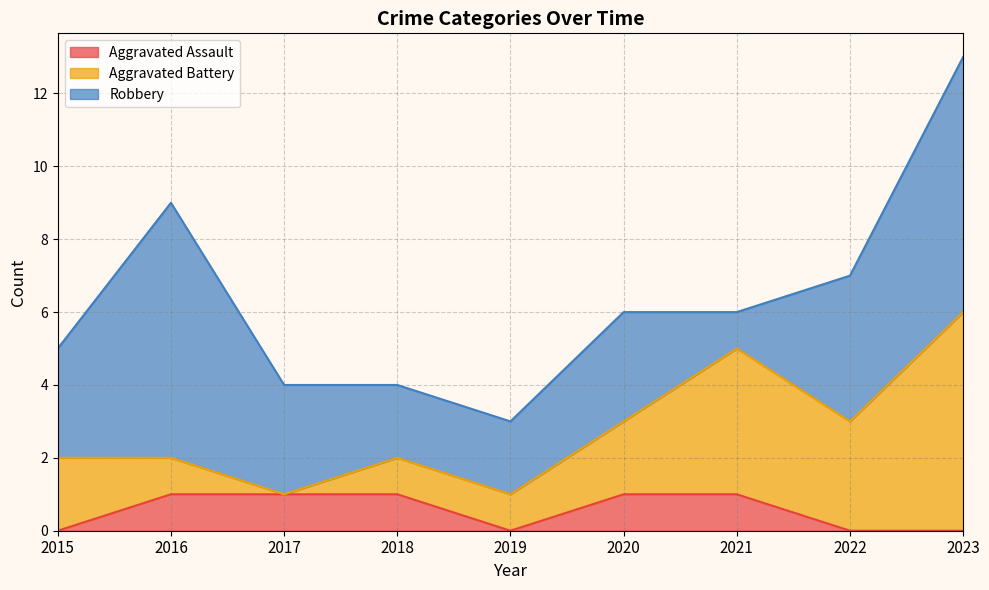

What is the average value of the Aggravated Assault series?

1